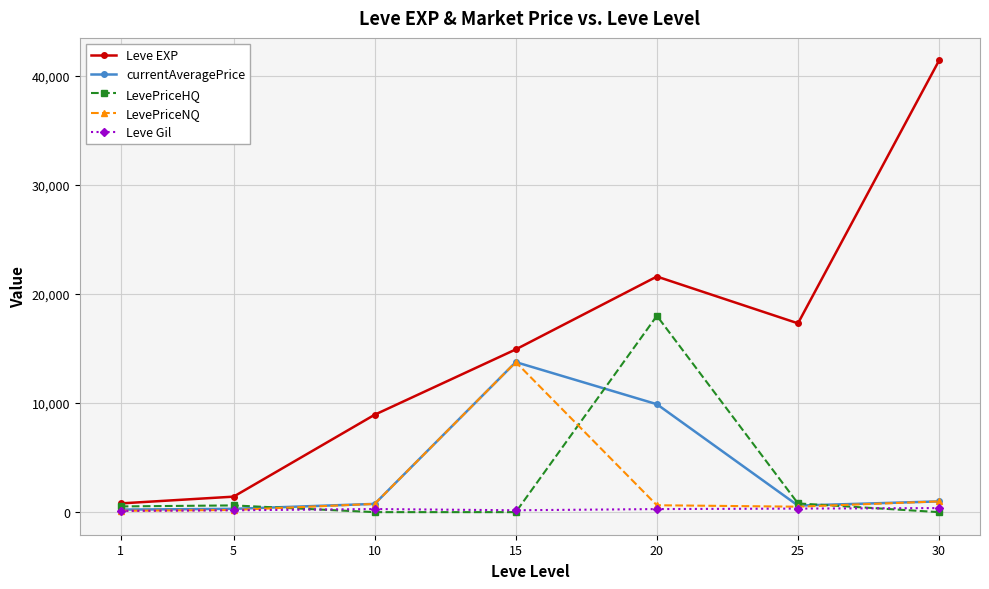

What is the approximate value of Leve Gil at 15?

172.0